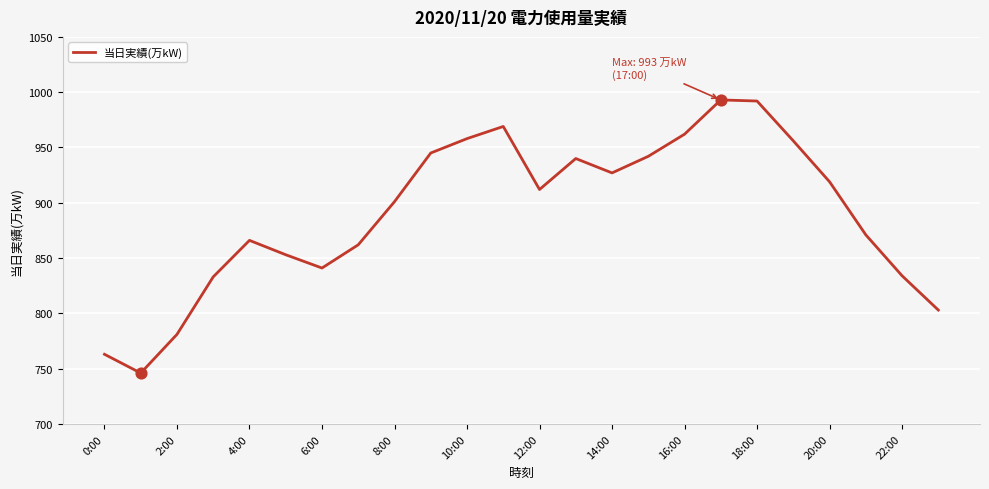

What is the difference between the maximum and minimum values?

247